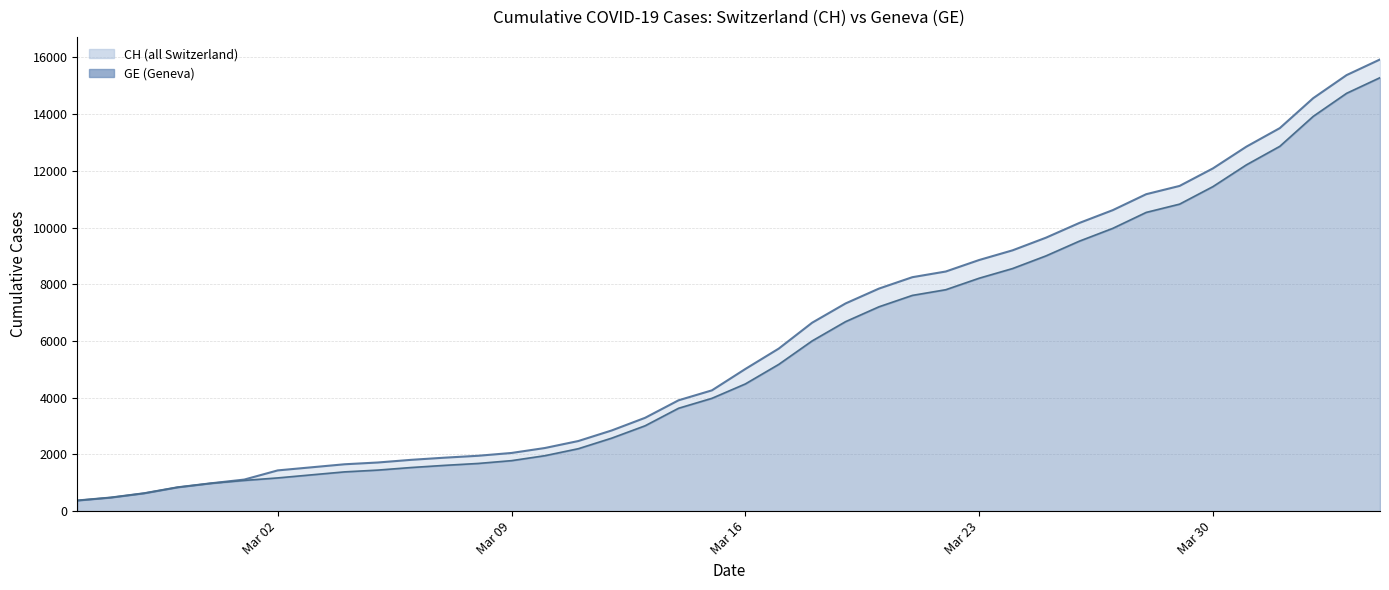

At which category is the sum across all series the highest?

2020-04-04